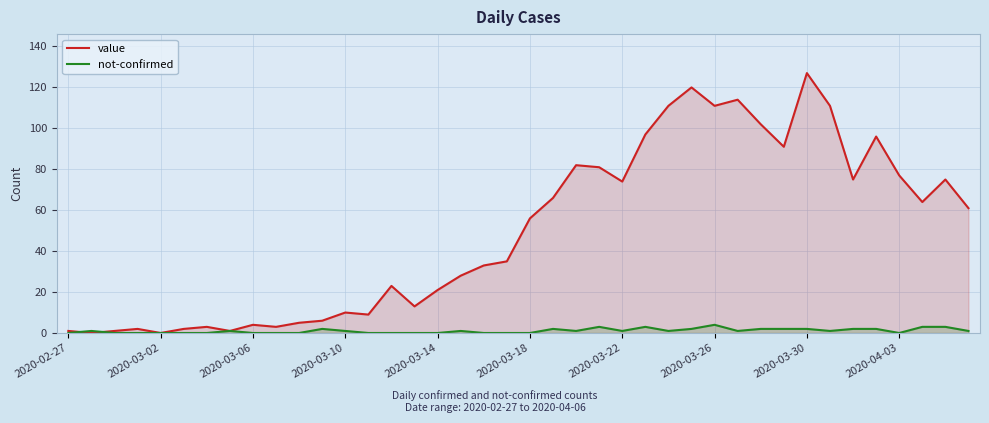

In not-confirmed, how many points are lower than both neighbors (excluding endpoints)?

6